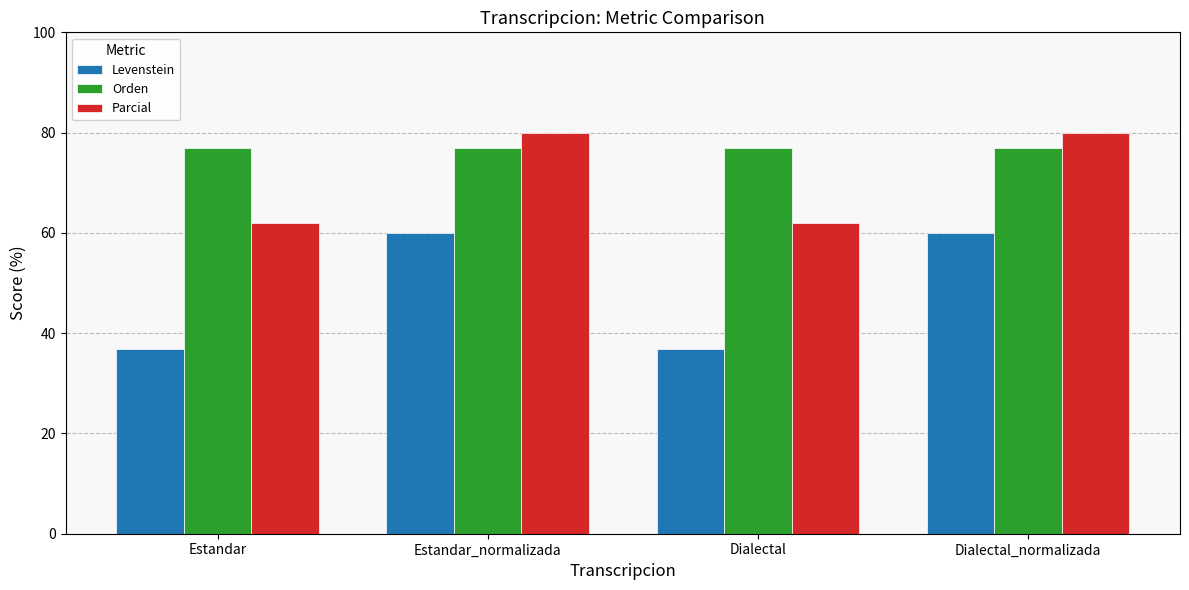

What is the spread (max minus min) of values at Estandar_normalizada?

20.0